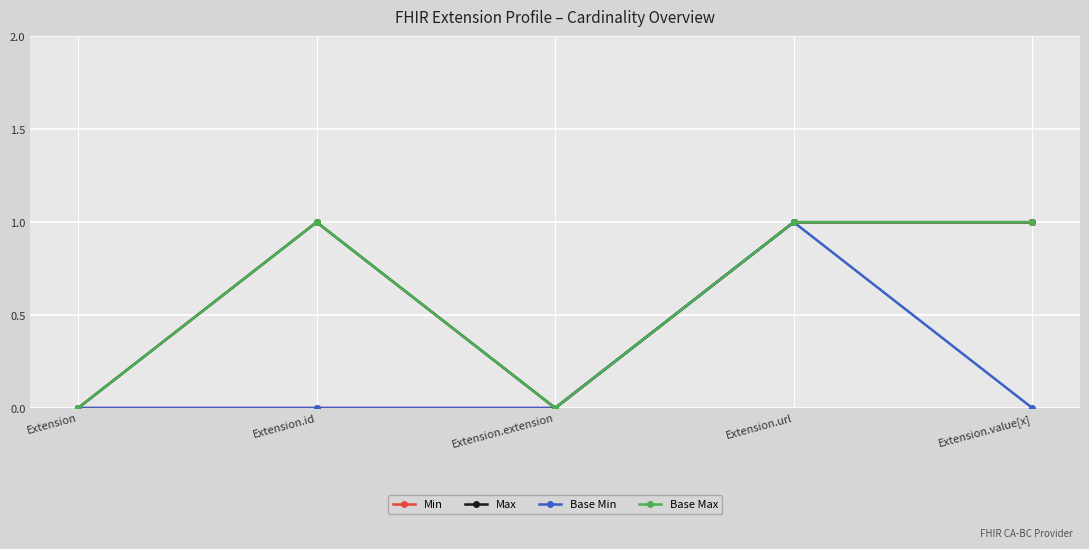

Which has a higher value, Extension or Extension.value[x]?

Extension.value[x]